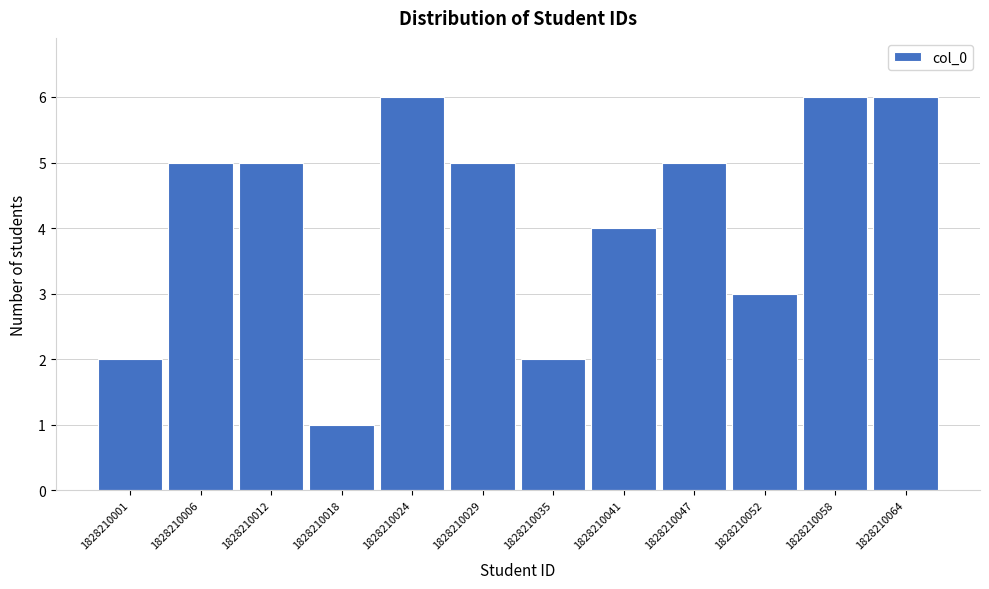

Reading left to right, list all the values displayed in this chart.

2	5	5	1	6	5	2	4	5	3	6	6